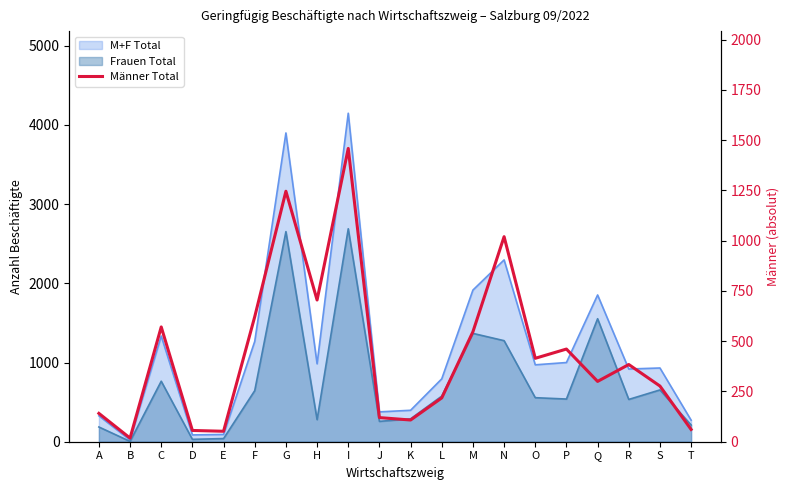

The chart shows a value of 108 at K. True or false?

True